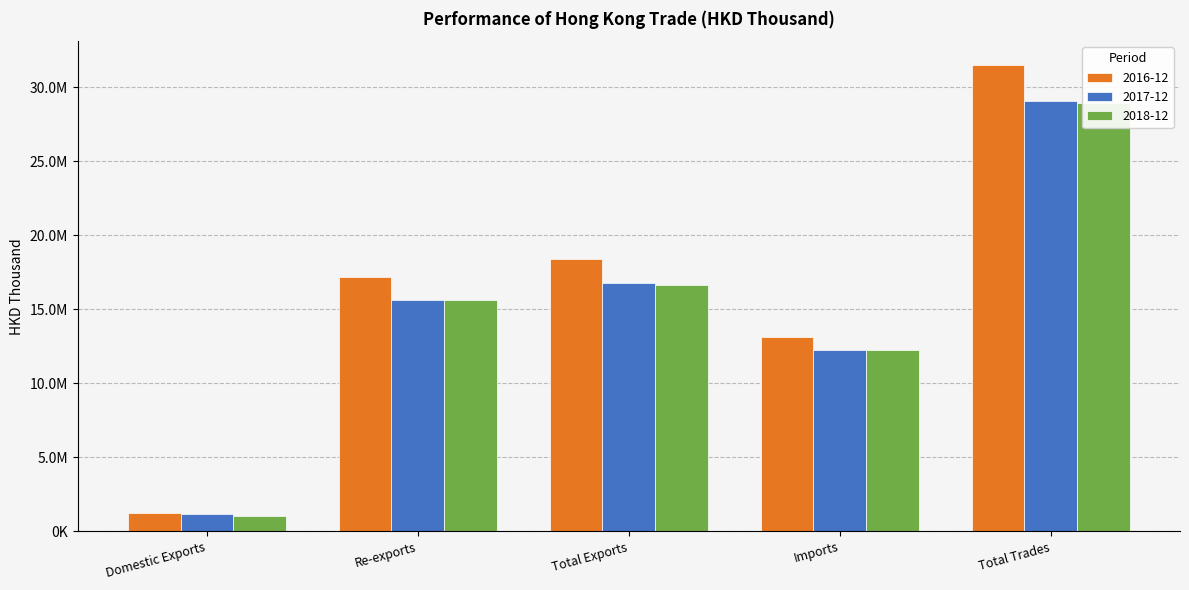

Is it true that 2017-12 equals 29076233.2 at Total Trades?

True